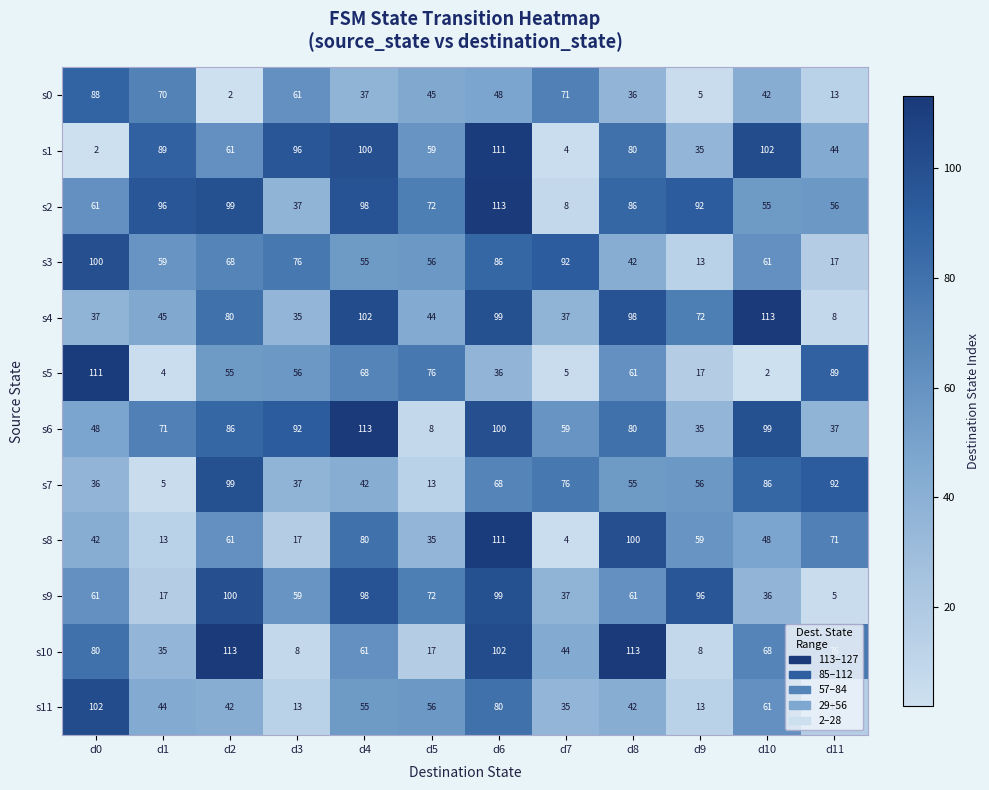

What is the total value across all series at d11?

525